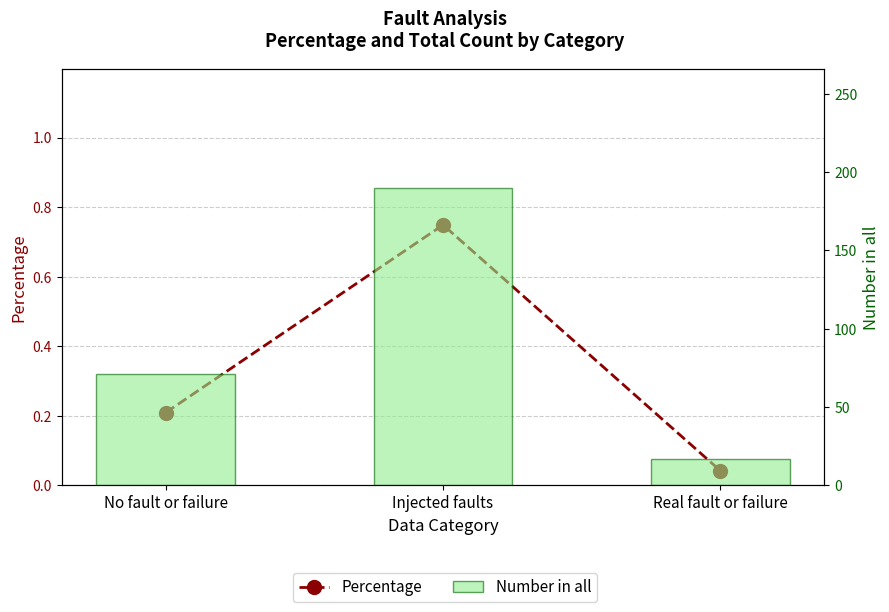

Is it true that Number in all equals 23.6 at Real fault or failure?

False